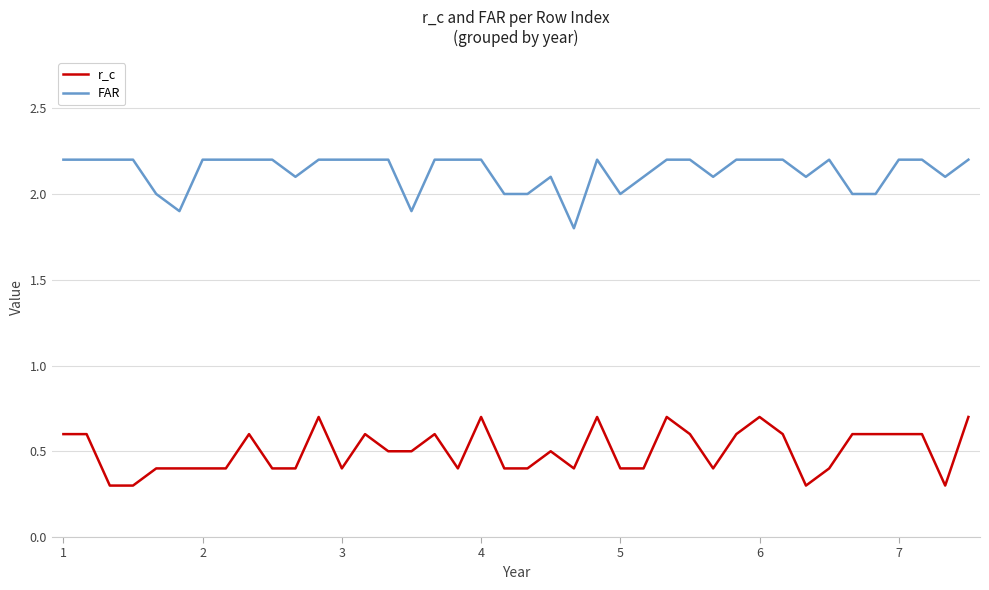

What is the difference between the maximum and minimum values in the r_c series?

0.4